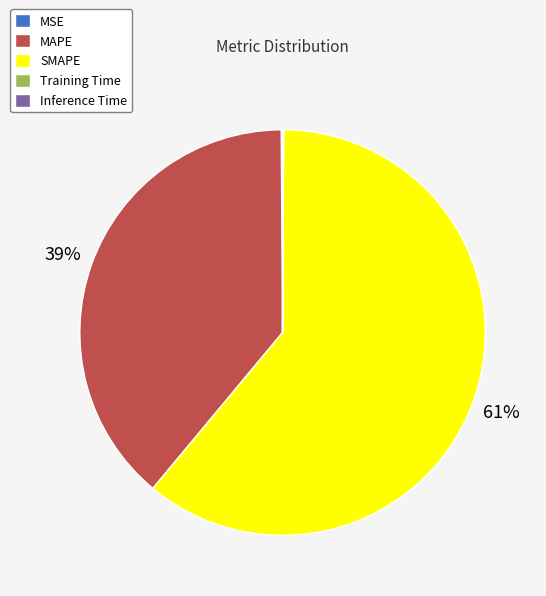

To the nearest percent, what percentage of the pie is SMAPE?

61%